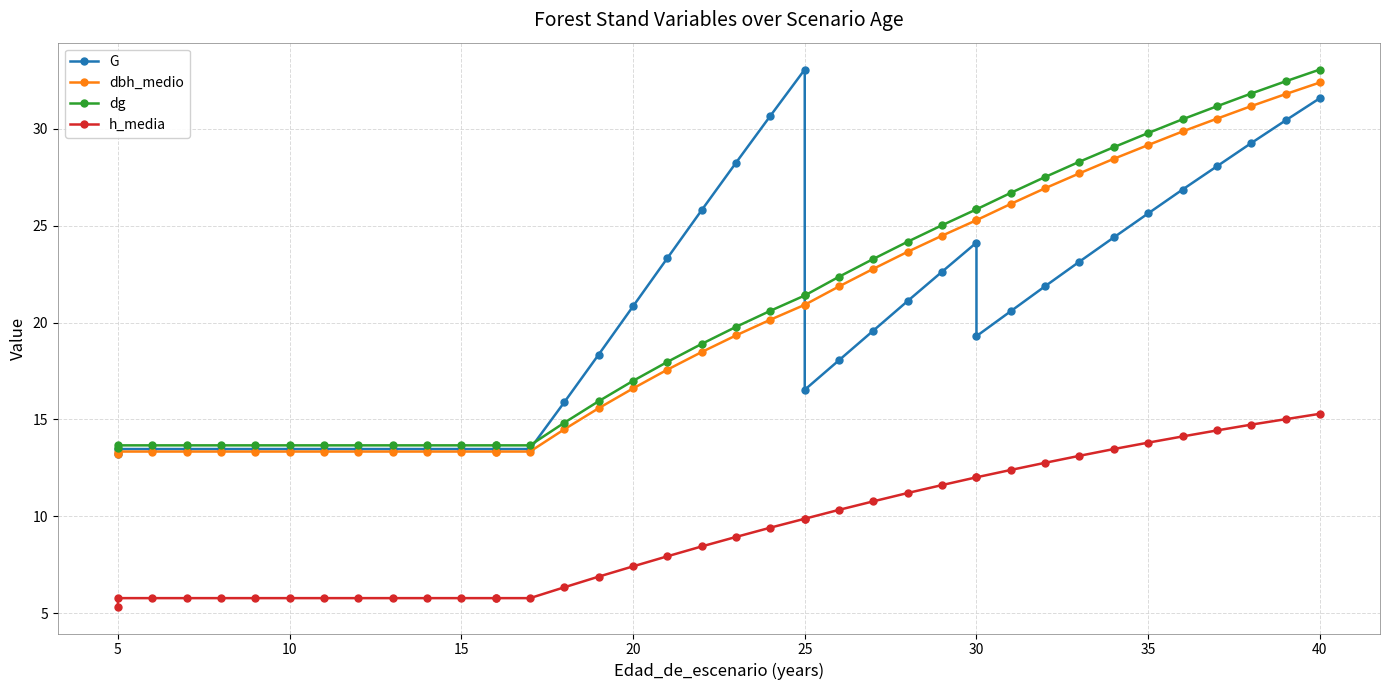

What is the average value of the G series?

20.0